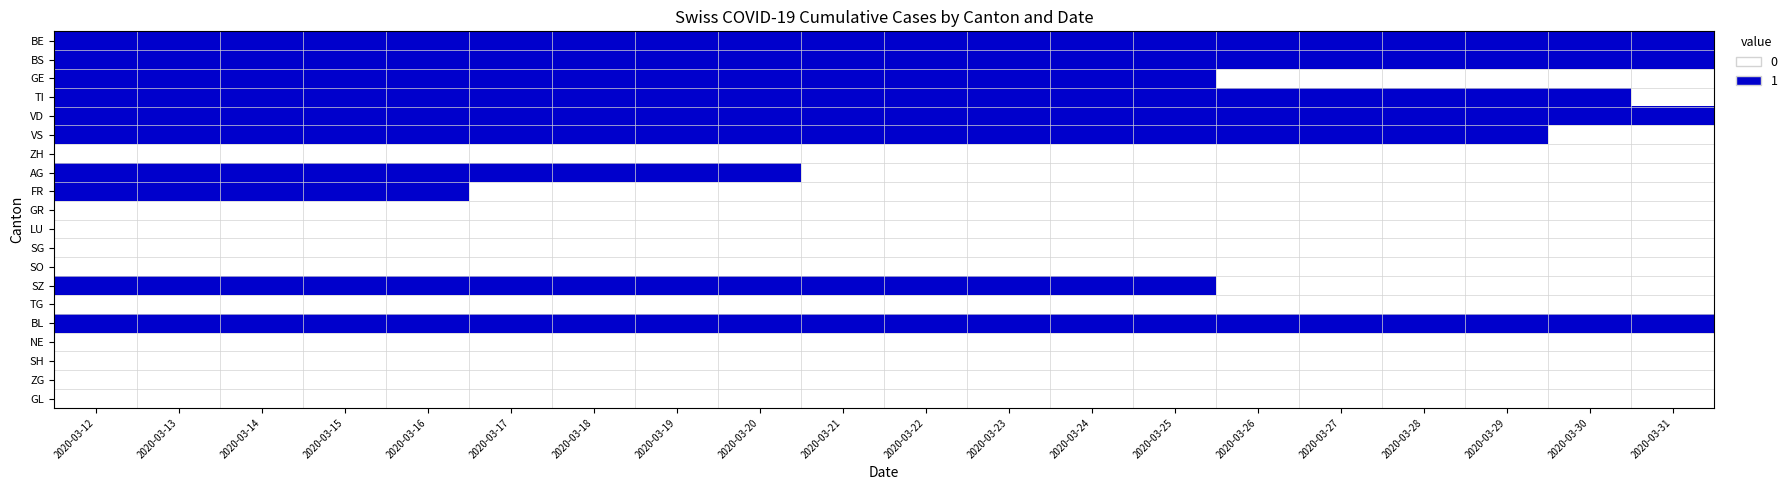

At which category does the chart reach its minimum across all series?

2020-03-26